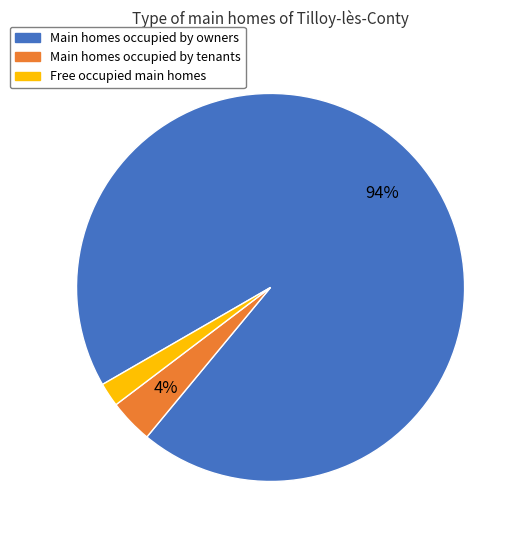

Is there any slice that represents more than half of the pie?

Yes